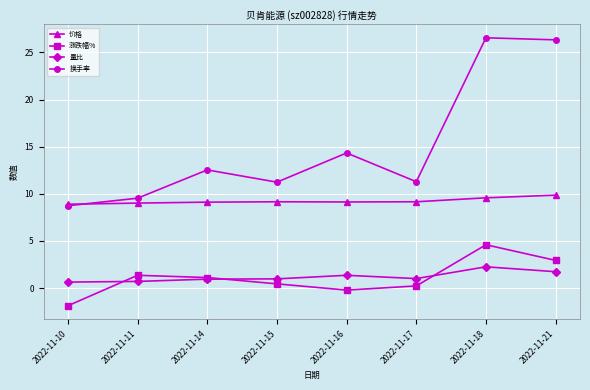

What is the greatest value displayed?

26.6